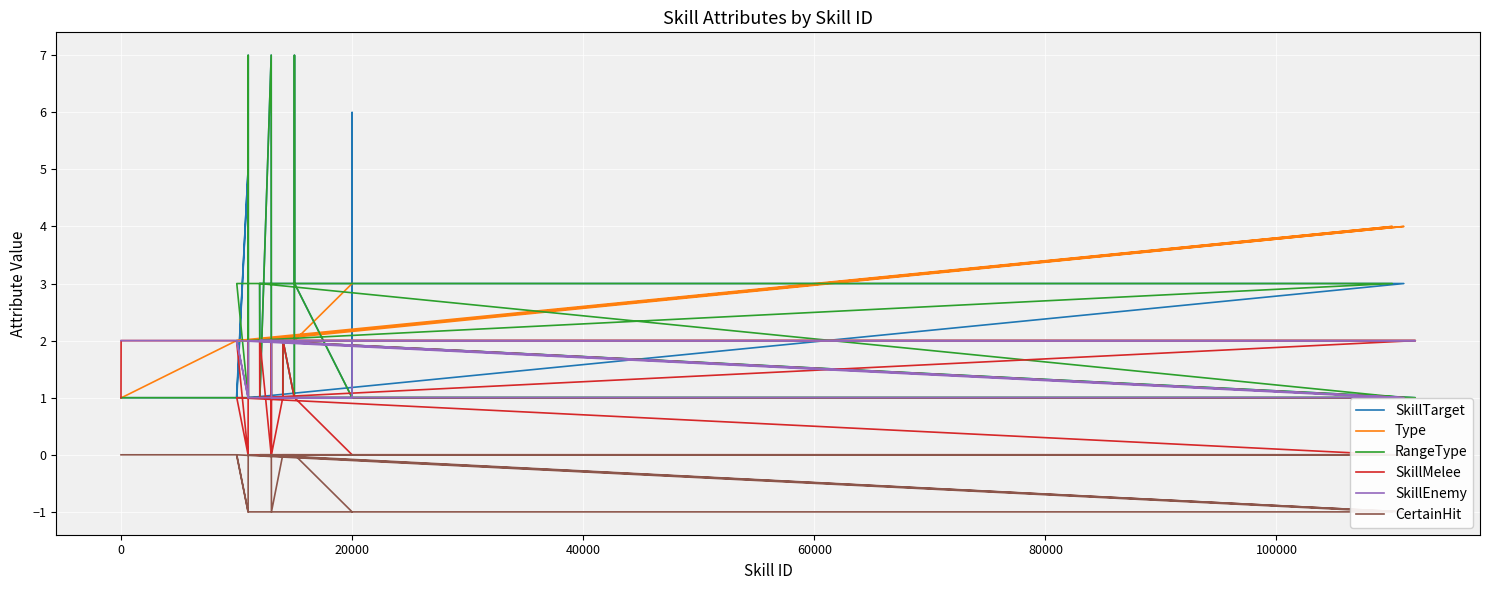

What is the maximum value shown in the chart?

7